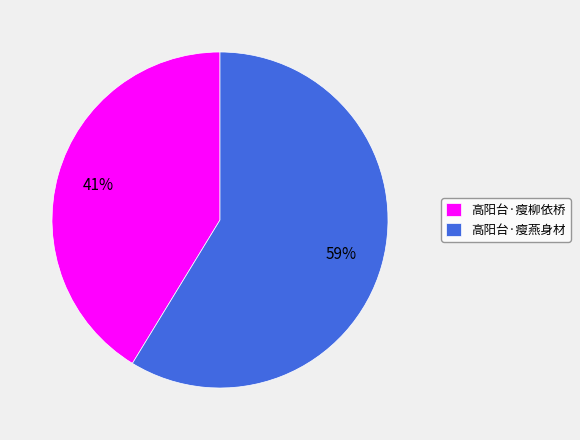

What is the majority slice?

高阳台·瘦燕身材